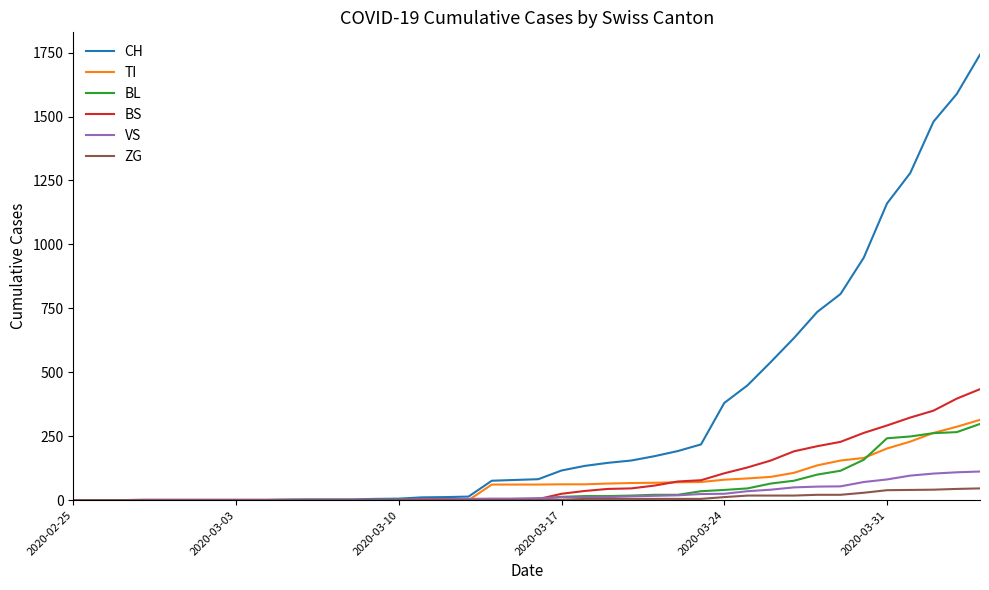

Which series has the largest total across all categories?

CH